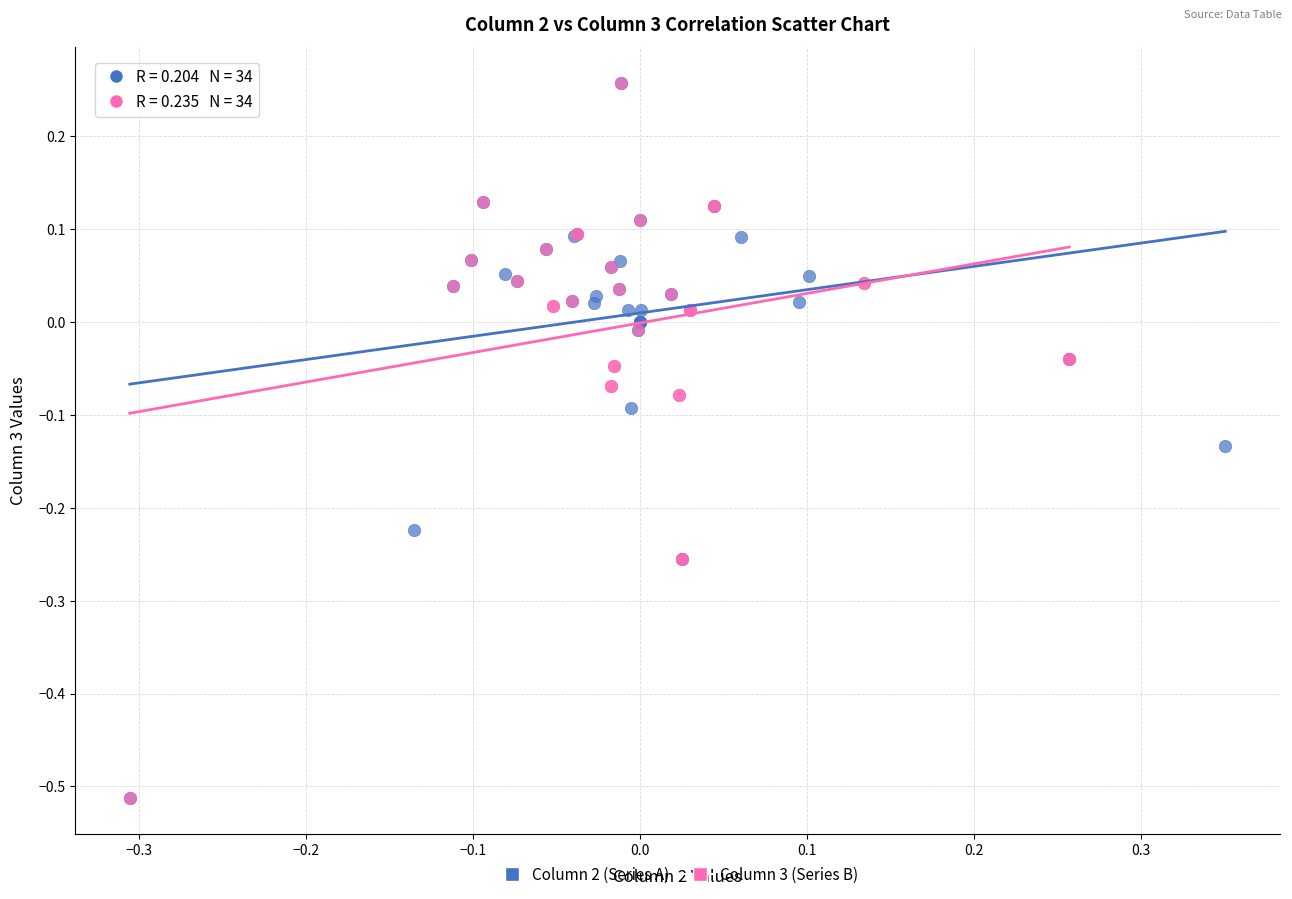

What are all the series names shown in the legend?

Column 2 (Series A), Column 3 (Series B)